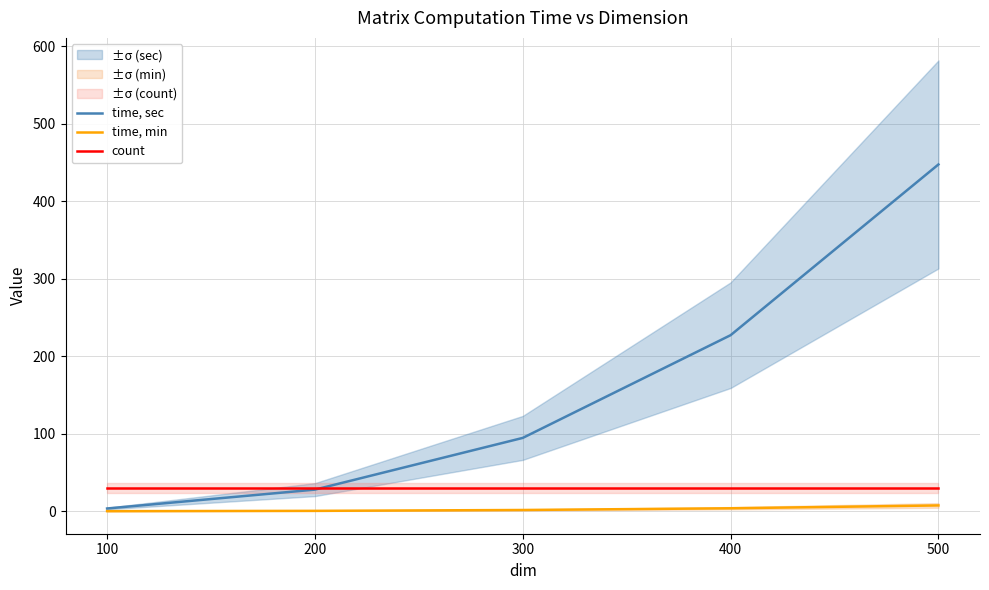

Reading right to left, what are all the values shown in this chart?

time, sec: 447.7	227.3	94.7	27.9	3.5
time, min: 7.5	3.8	1.6	0.5	0.1
count: 30.0	30.0	30.0	30.0	30.0